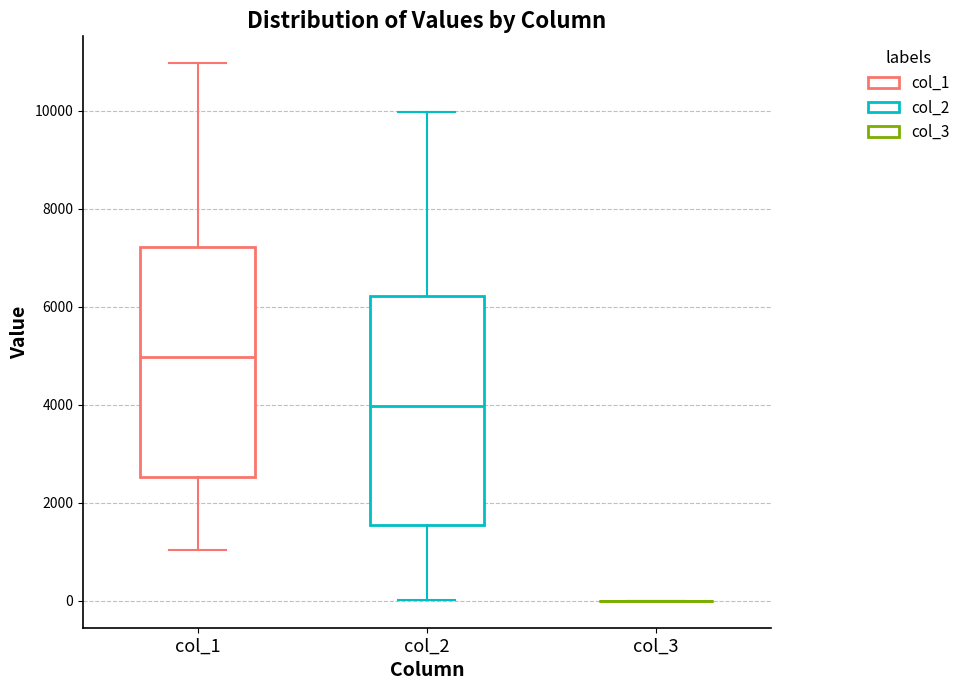

Reading left to right, transcribe this box plot: for each box, give where its median line is, the range the box spans, and where its two whiskers end, as read against the y-axis. The values are not printed on the chart, so give them approximately, as read against the axis.

col_1: median 5000, box 2600 to 7200, whiskers 1000 to 11000
col_2: median 4000, box 1600 to 6200, whiskers 0 to 10000
col_3: box collapsed to a line at 0, whiskers 0 to 0